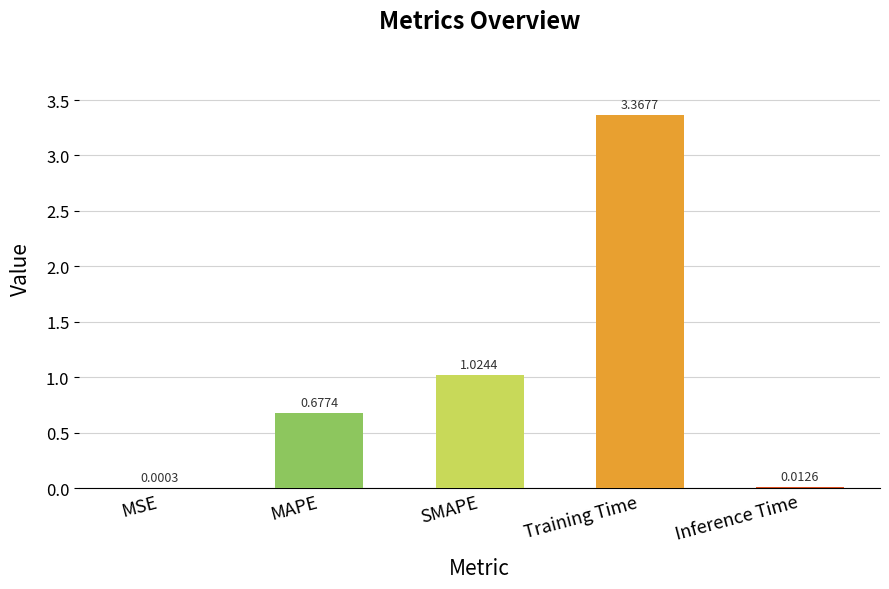

How many data points does each series have?

5